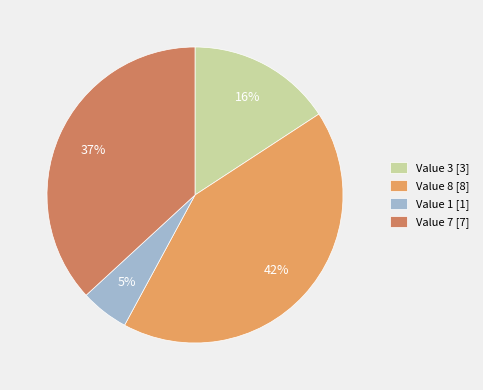

How many slices are in this pie chart?

4